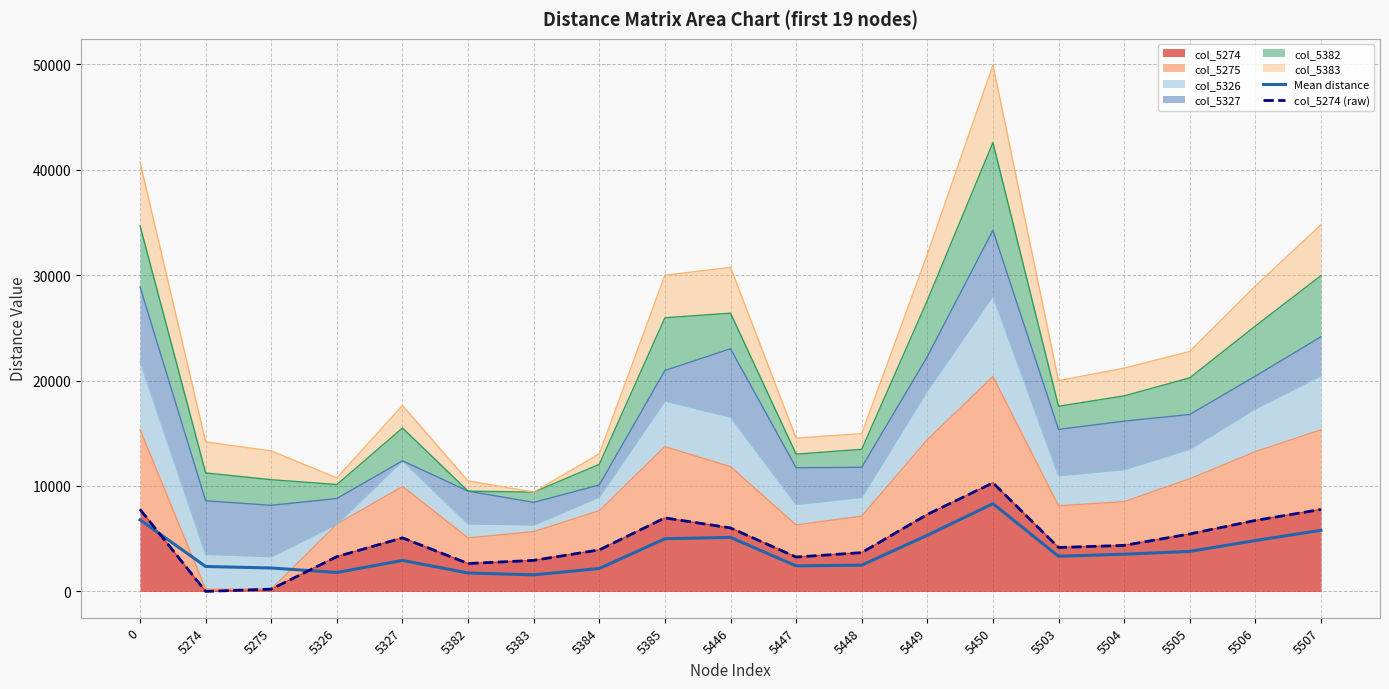

Is the value of col_5274 (raw) at 5382 greater than the value of Mean distance at 5447?

Yes